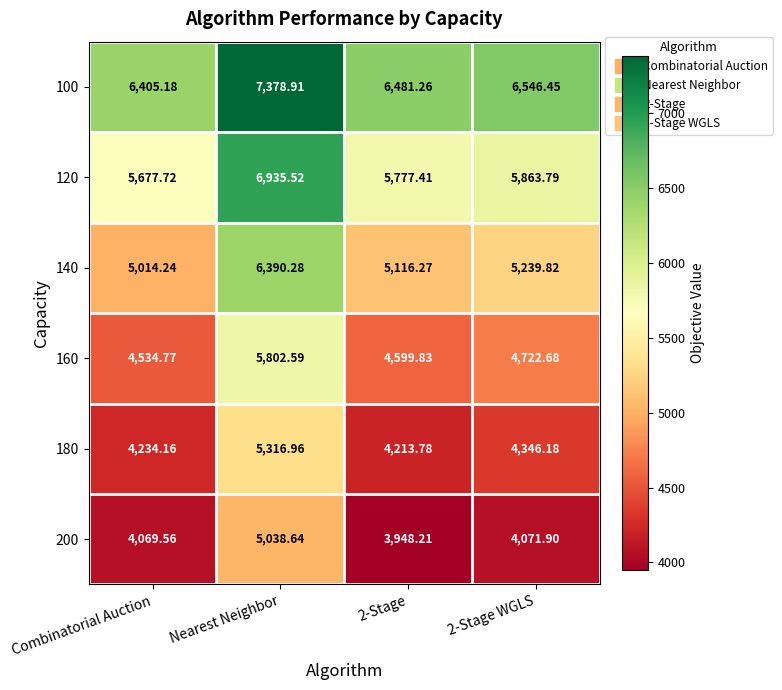

At 2-Stage, list the series in order from smallest to largest.

200, 180, 160, 140, 120, 100